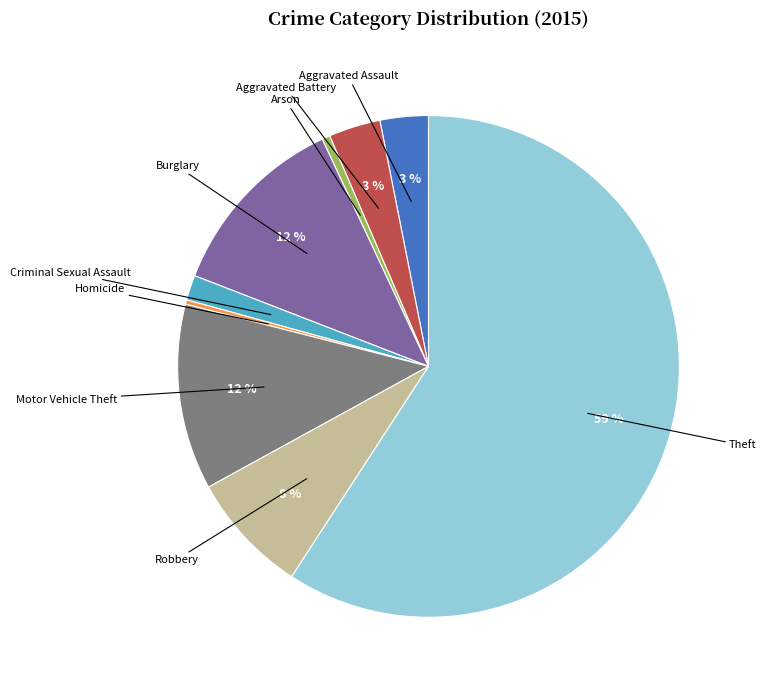

Is there any slice that represents more than half of the pie?

Yes